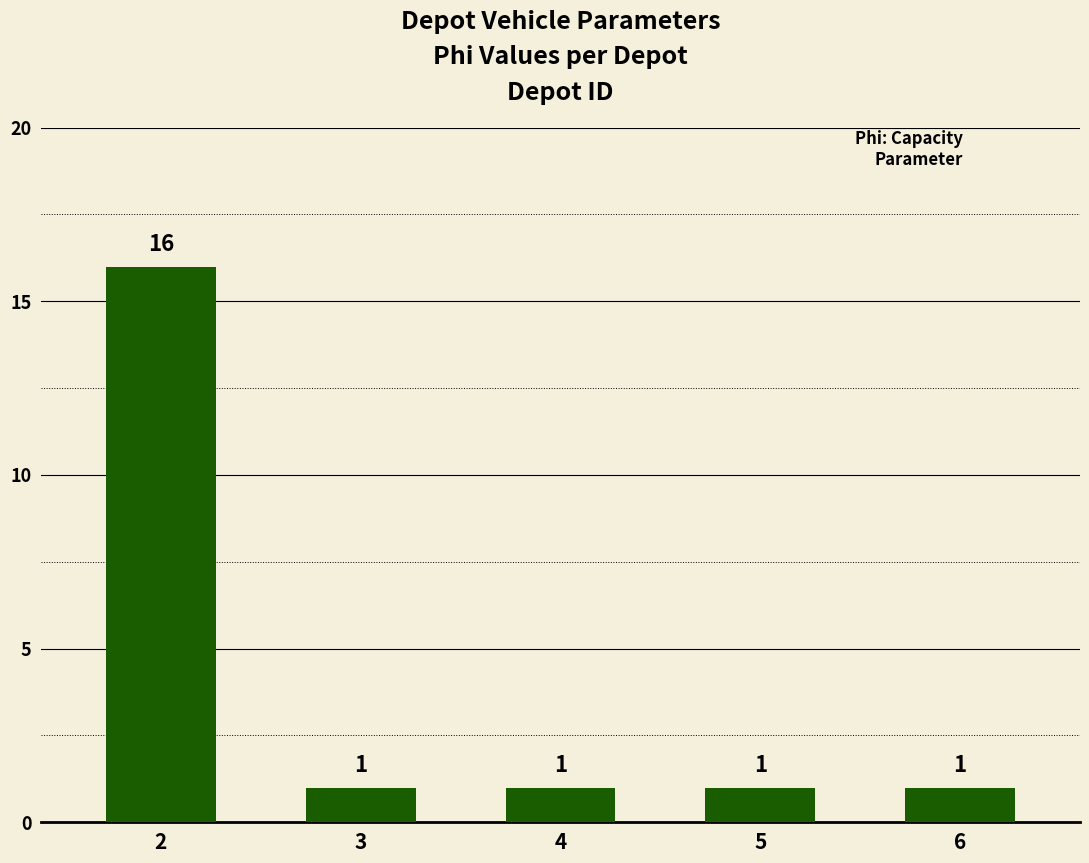

What is the maximum value shown in the chart?

16